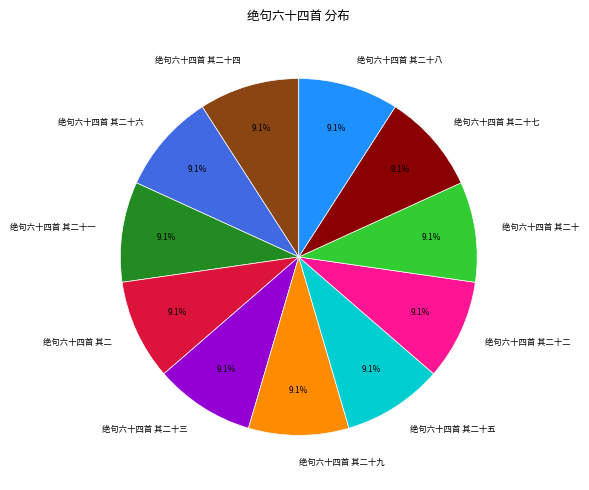

Does 绝句六十四首 其二十四 represent more than half of the total?

No